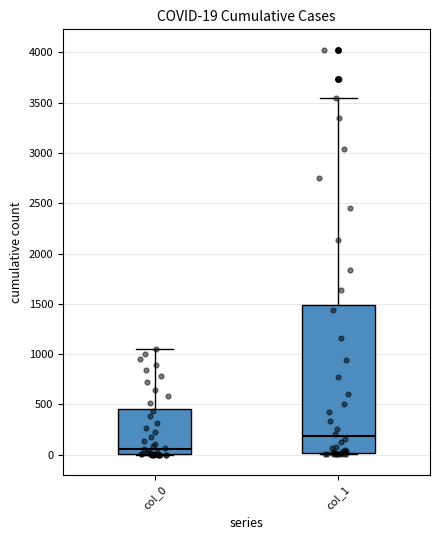

Which box's median line is the highest?

col_1